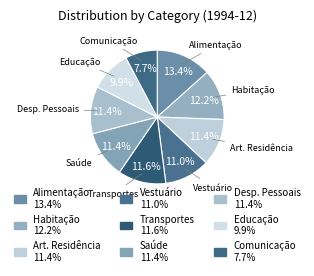

How many segments does this pie chart have?

9